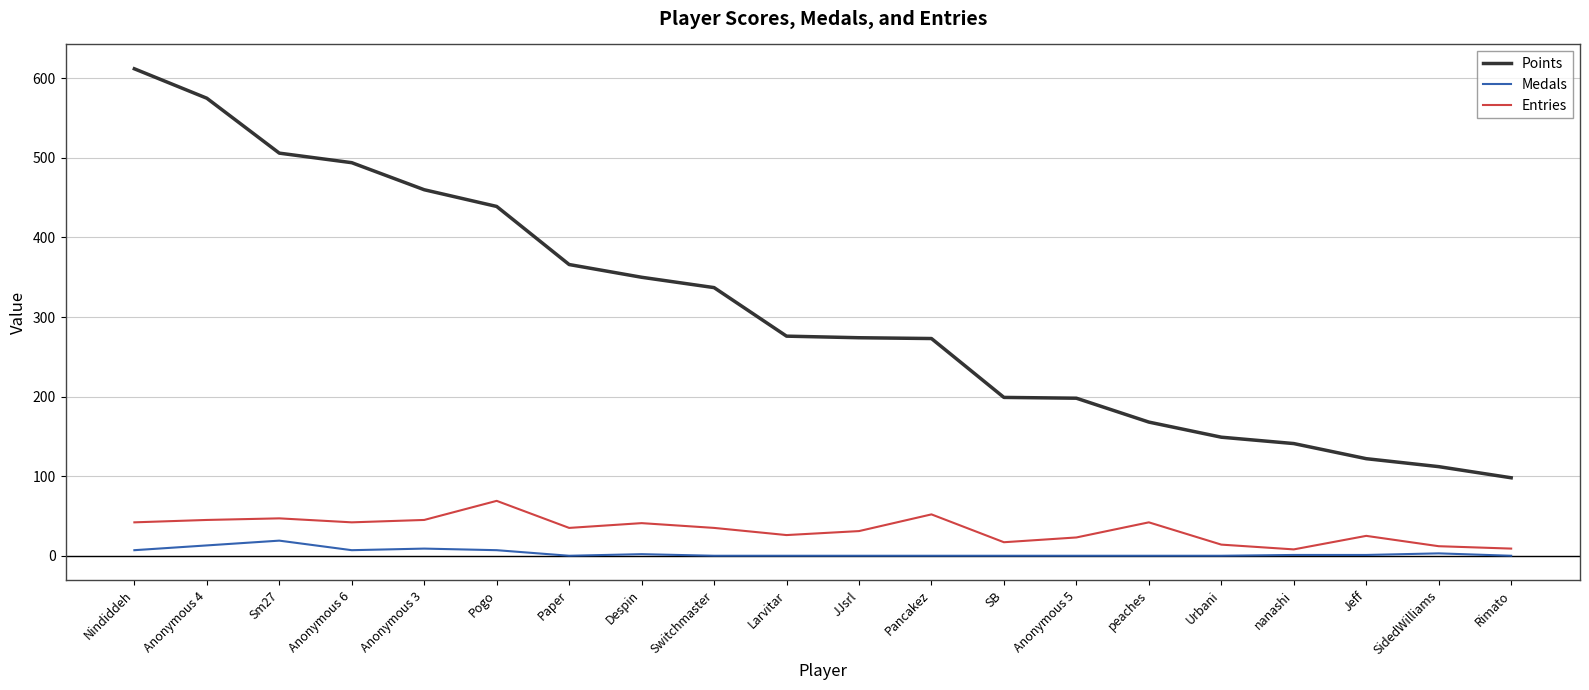

True or false: Medals and Points intersect in this chart.

False